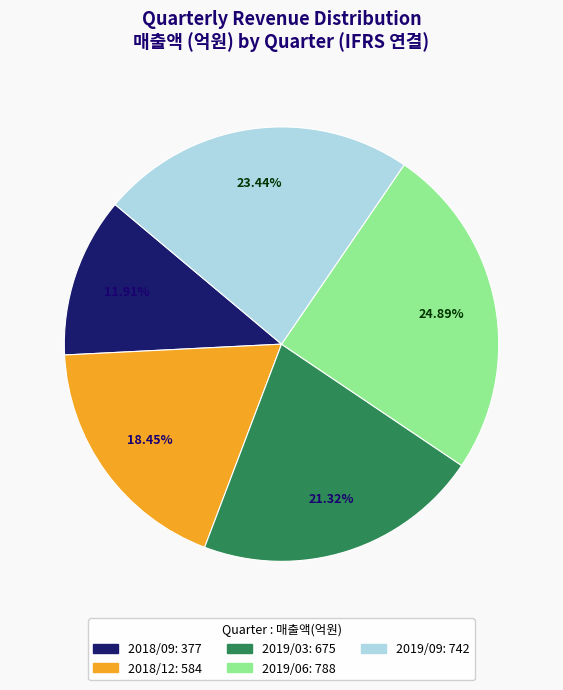

To the nearest percent, what is the difference between the largest and smallest slice percentages?

13%